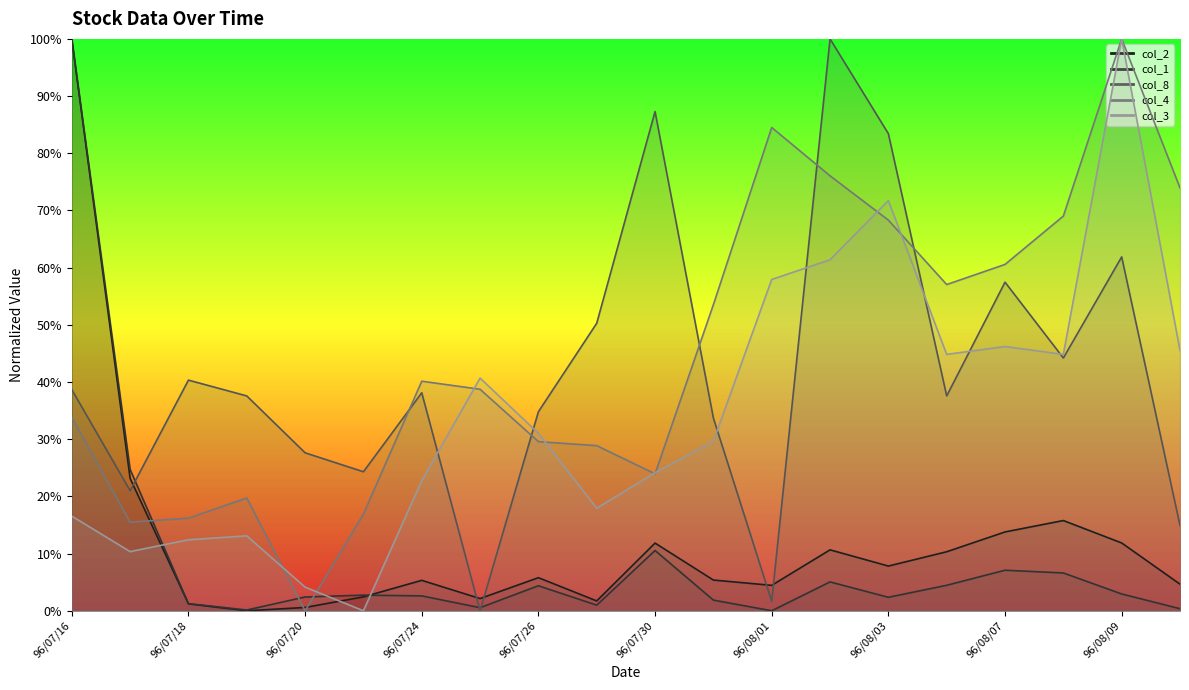

At 96/08/03, list the series in order from largest to smallest.

col_8, col_3, col_4, col_2, col_1